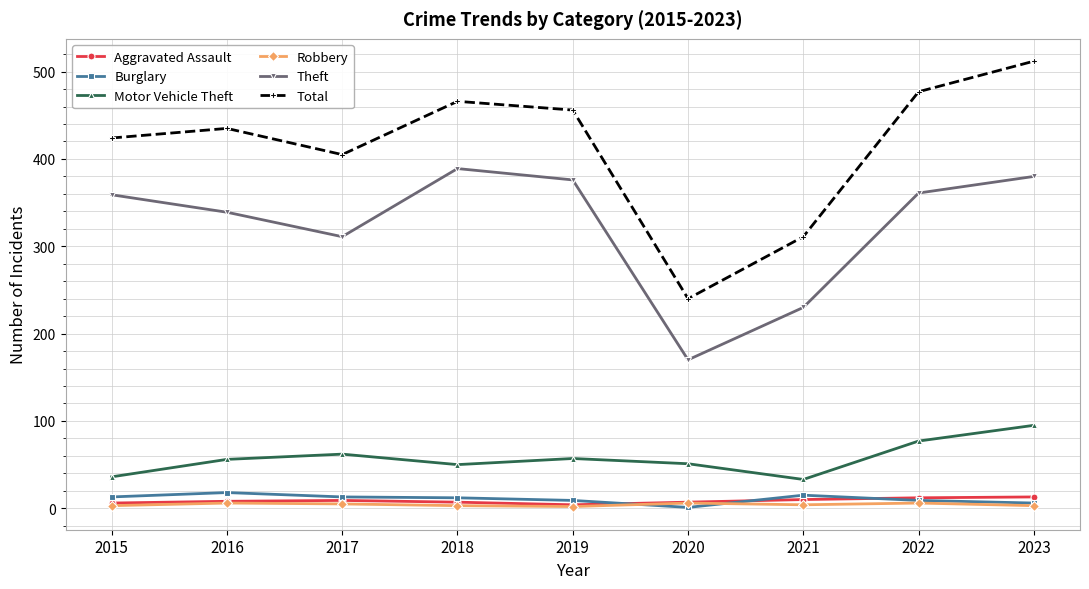

Is the value of Theft at 2022 greater than the value of Burglary at 2015?

Yes